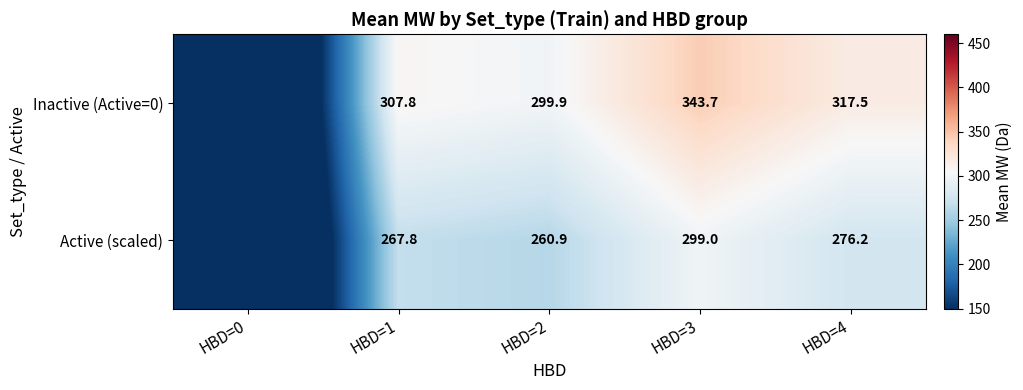

The value of Inactive (Active=0) at HBD=4 is 65.5. True or false?

False